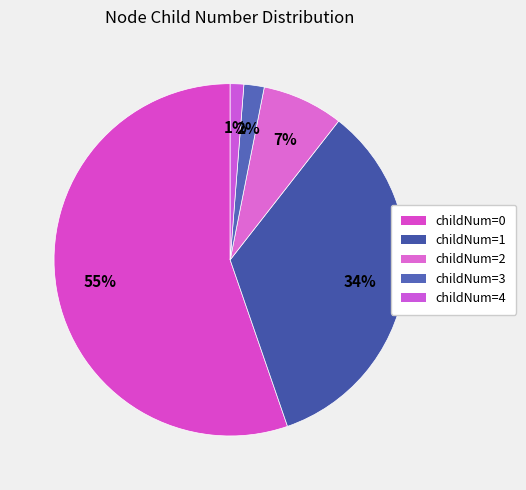

How many segments does this pie chart have?

5